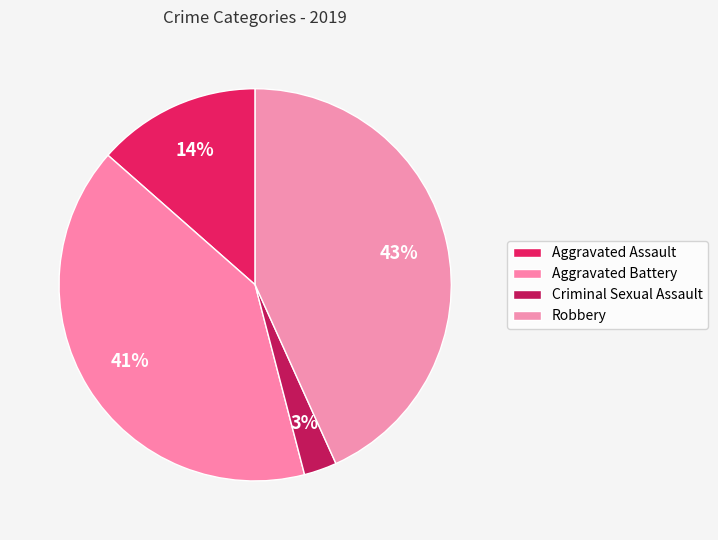

How many segments does this pie chart have?

4